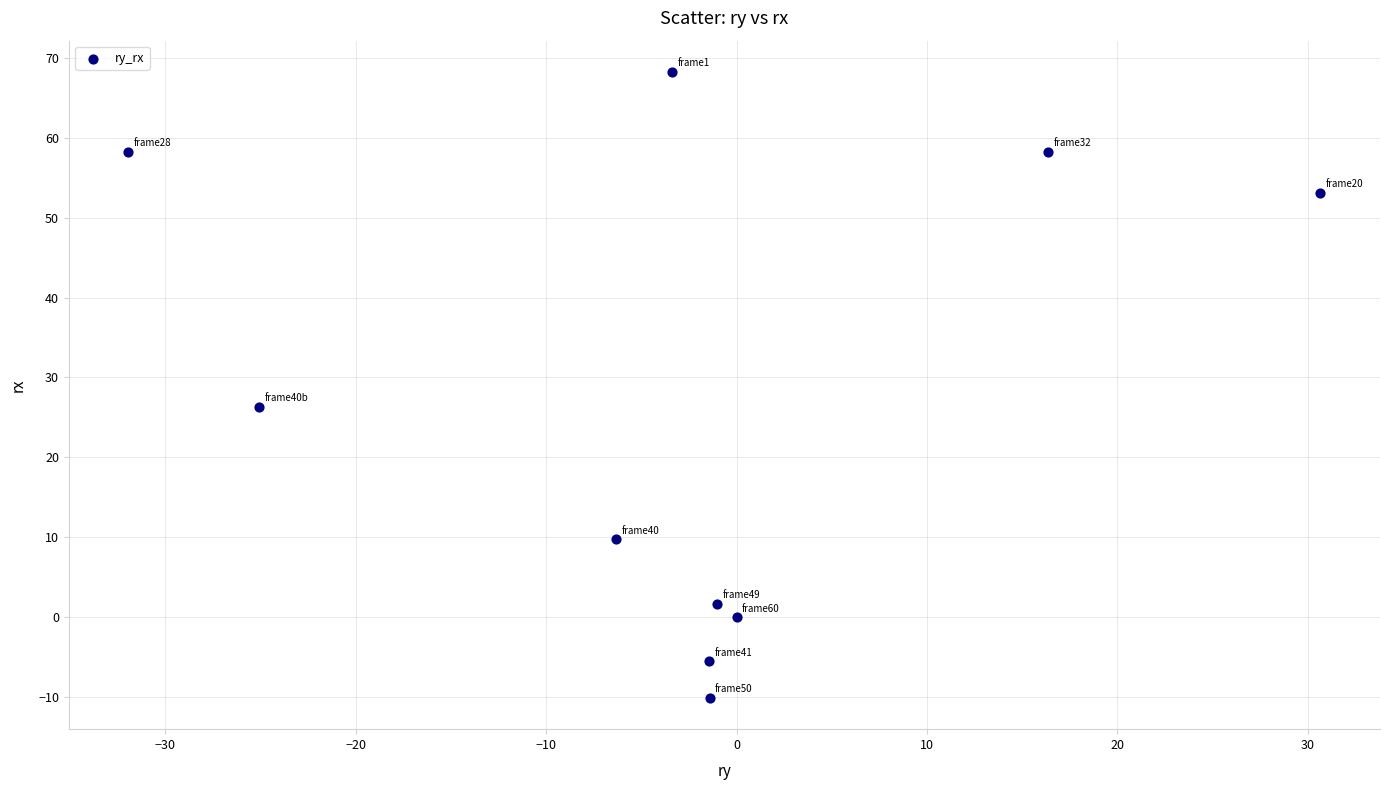

What Y value in the scatter plot is closest to 29?

26.3